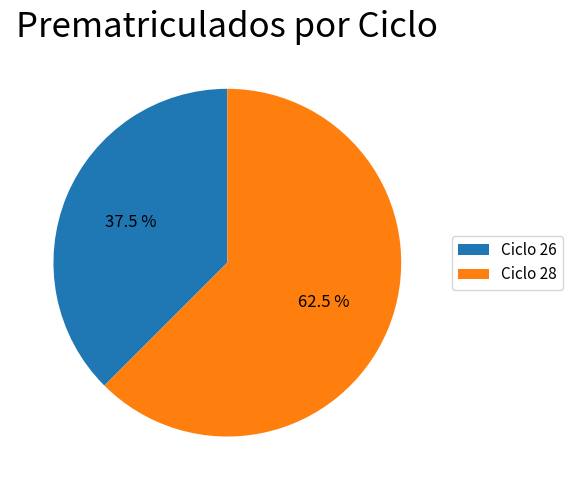

What is the smallest slice in the pie chart?

Ciclo 26